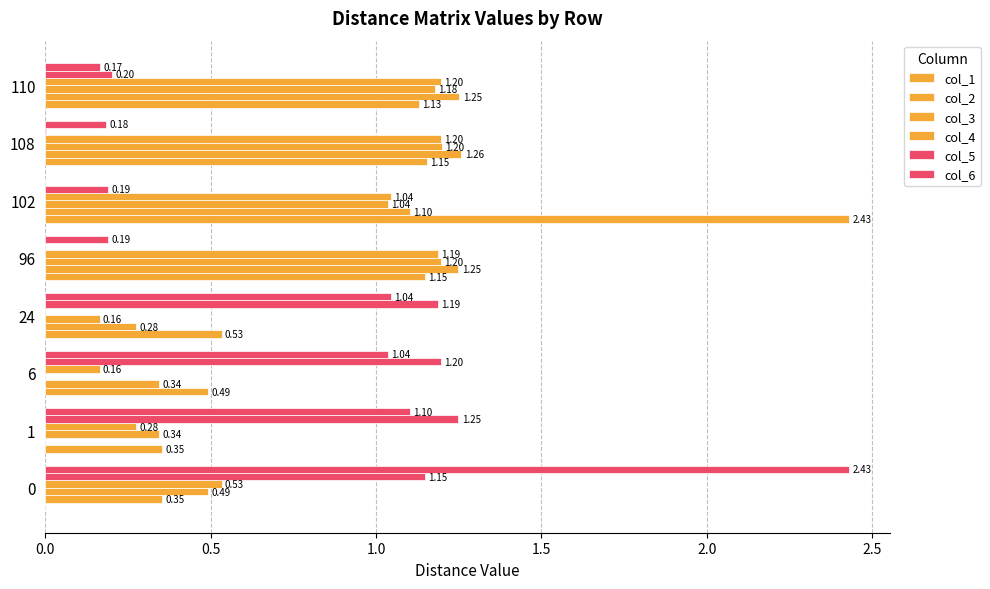

How many distinct data groups are displayed?

6